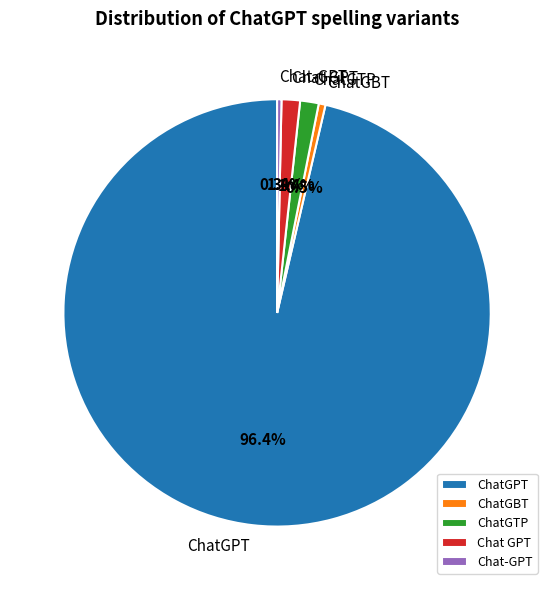

To the nearest percent, what percentage of the pie is ChatGPT?

96%